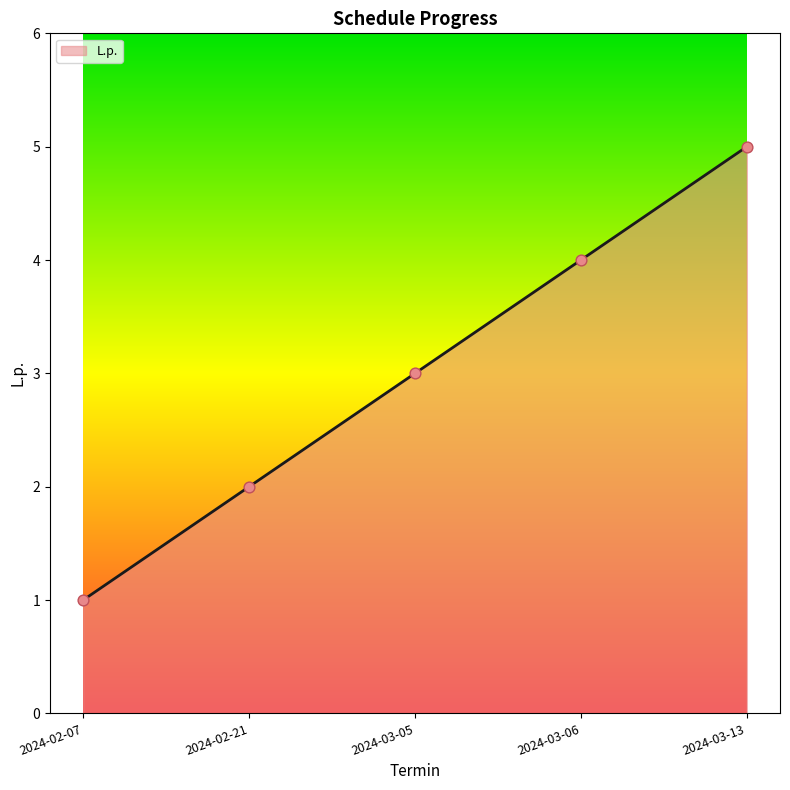

What is the change in value from 2024-02-21 to 2024-03-13?

+3